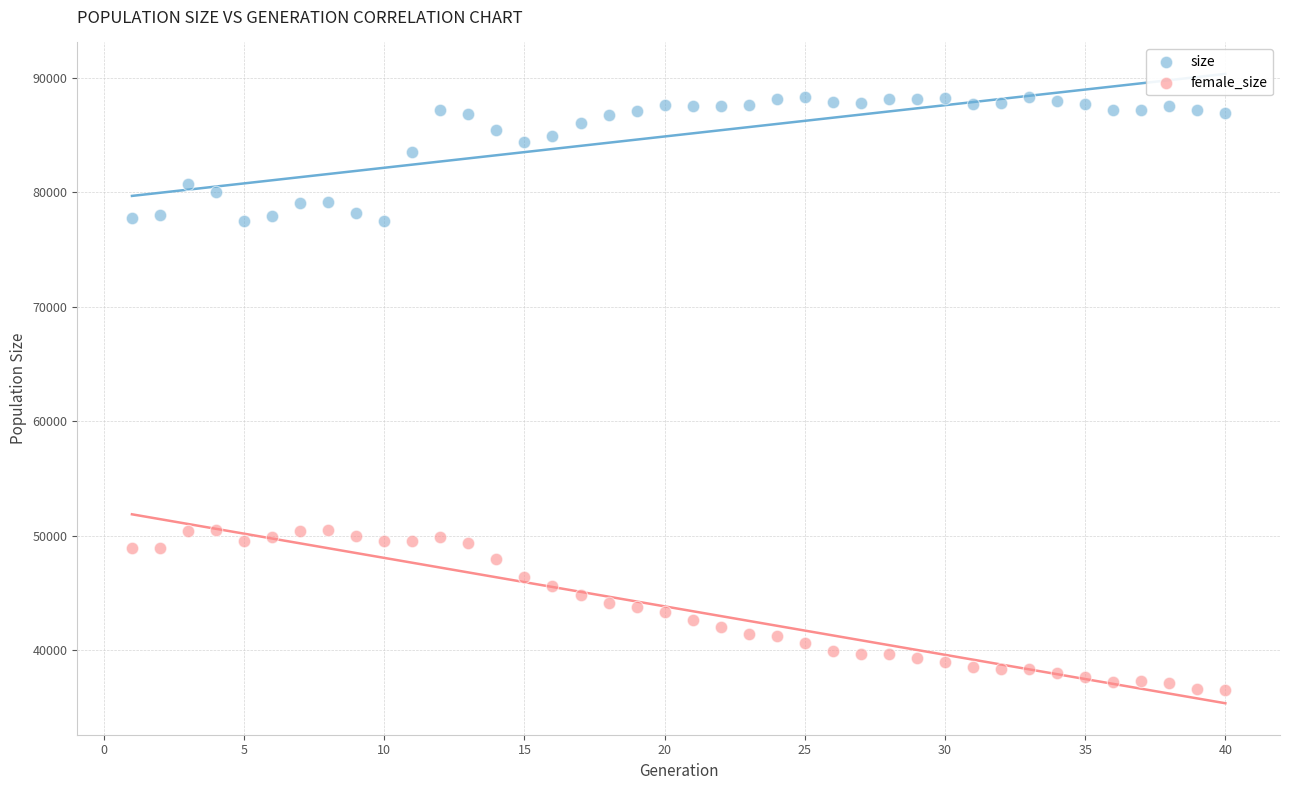

Across all data points, what is the range of Y values (max minus min)?

51822